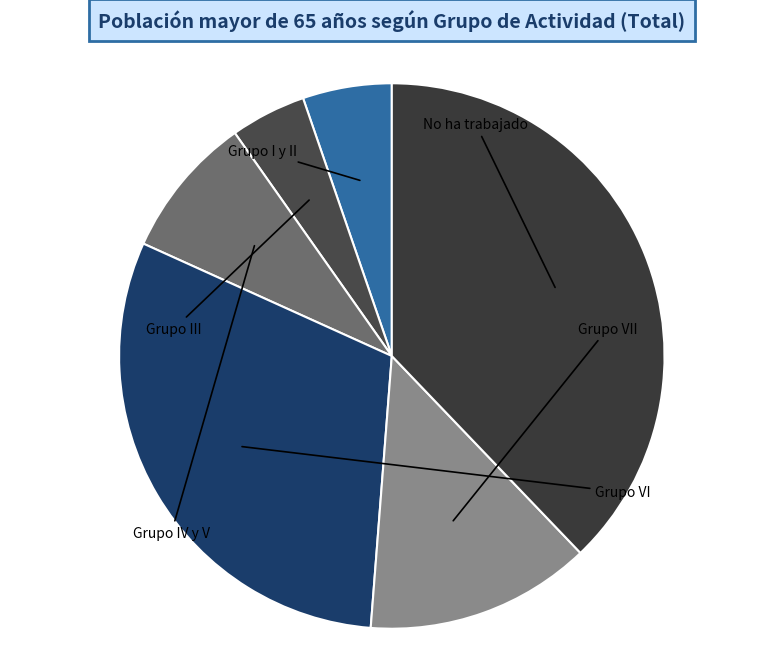

How many slices are in this pie chart?

6